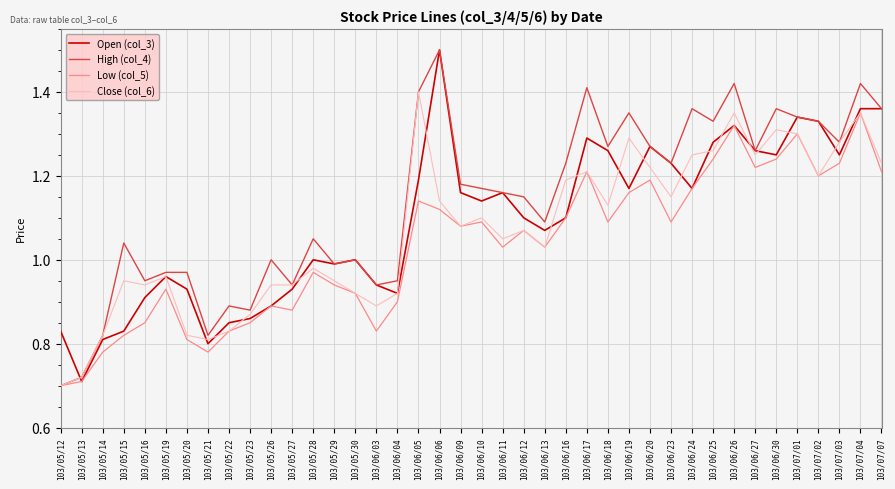

How many series are shown in this chart?

4